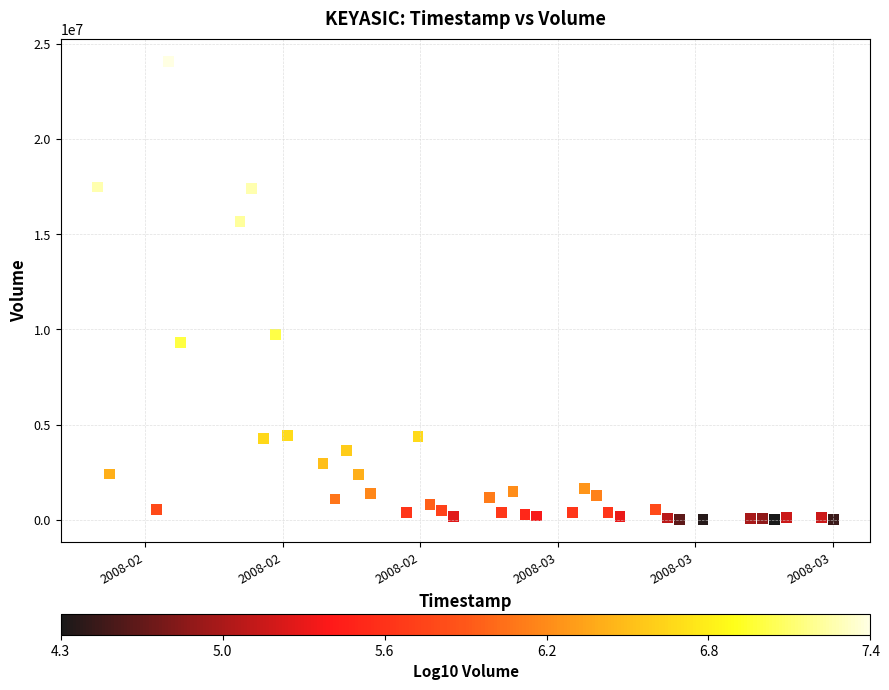

What Y value in the scatter plot is closest to 12045600?

9718900